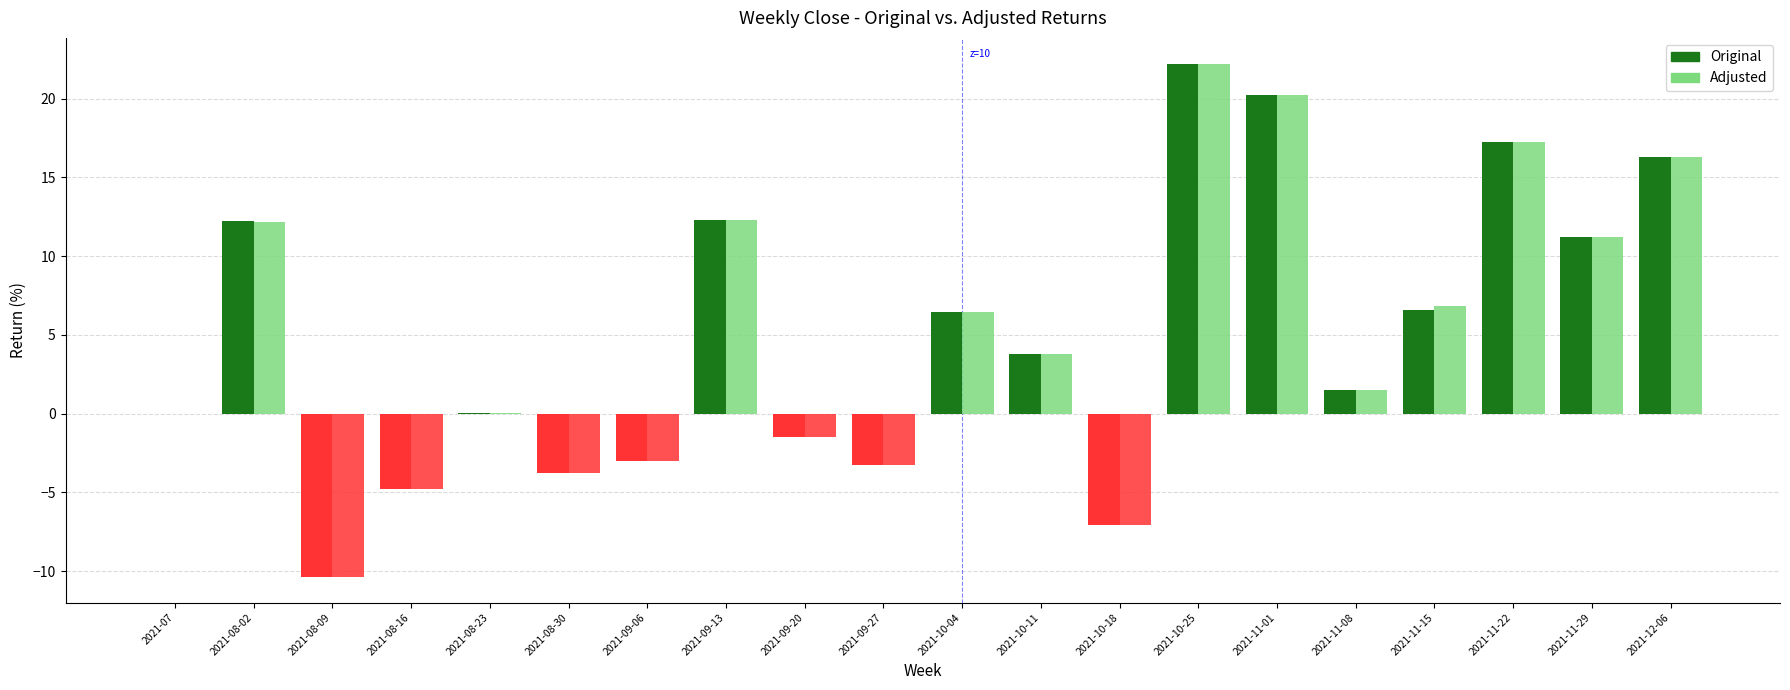

How many groups of bars are there?

20